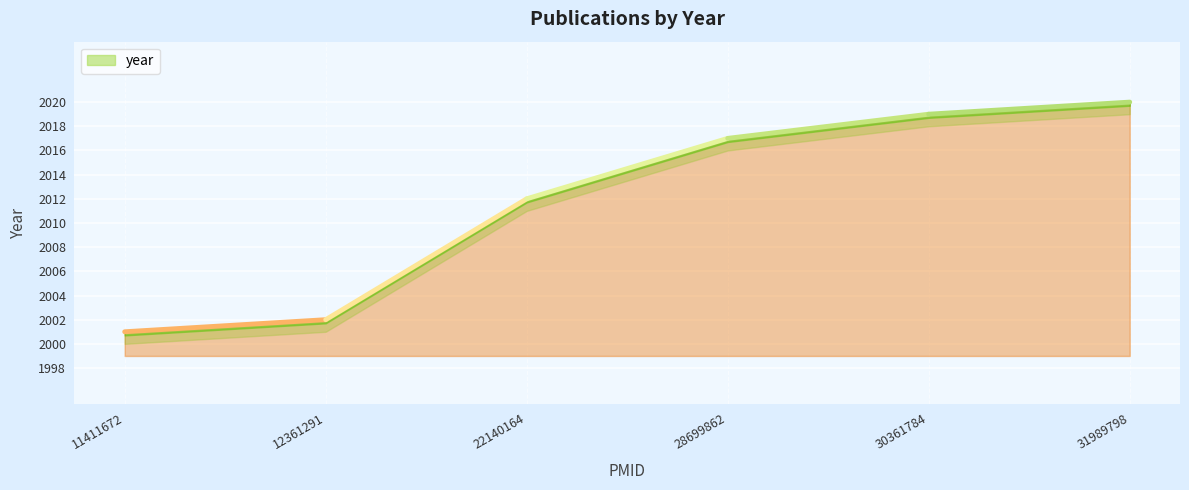

Which has a higher value, 30361784 or 11411672?

30361784